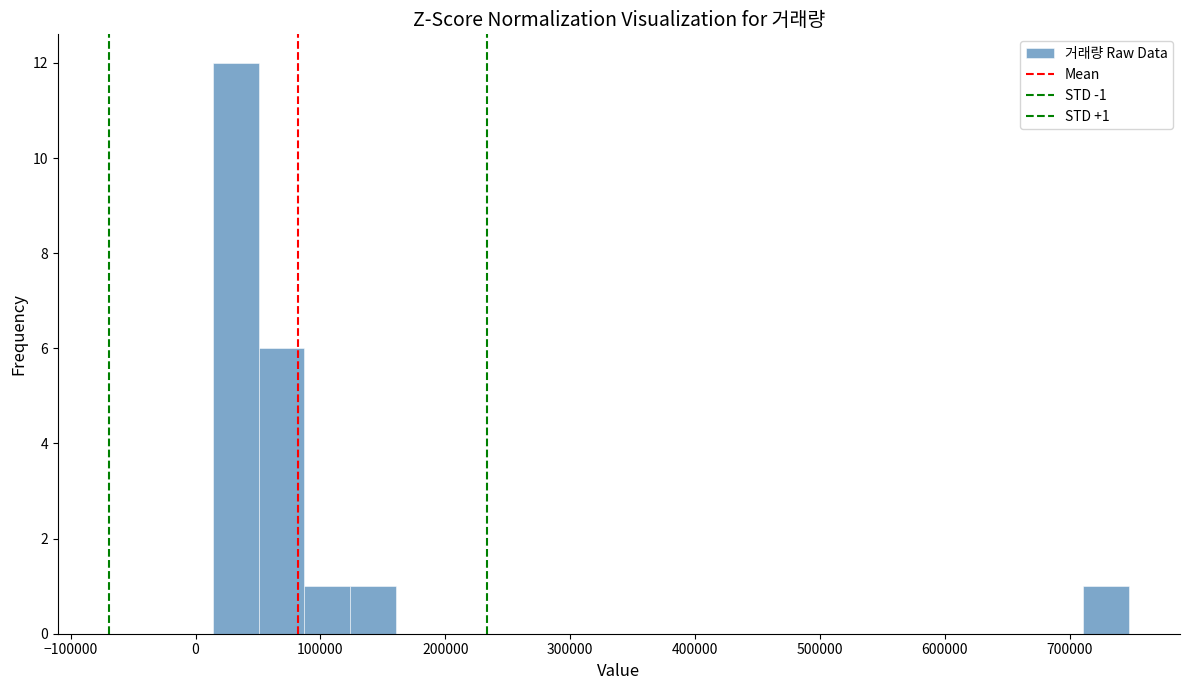

Read against the x-axis, roughly where is the centre of the tallest bar?

30000